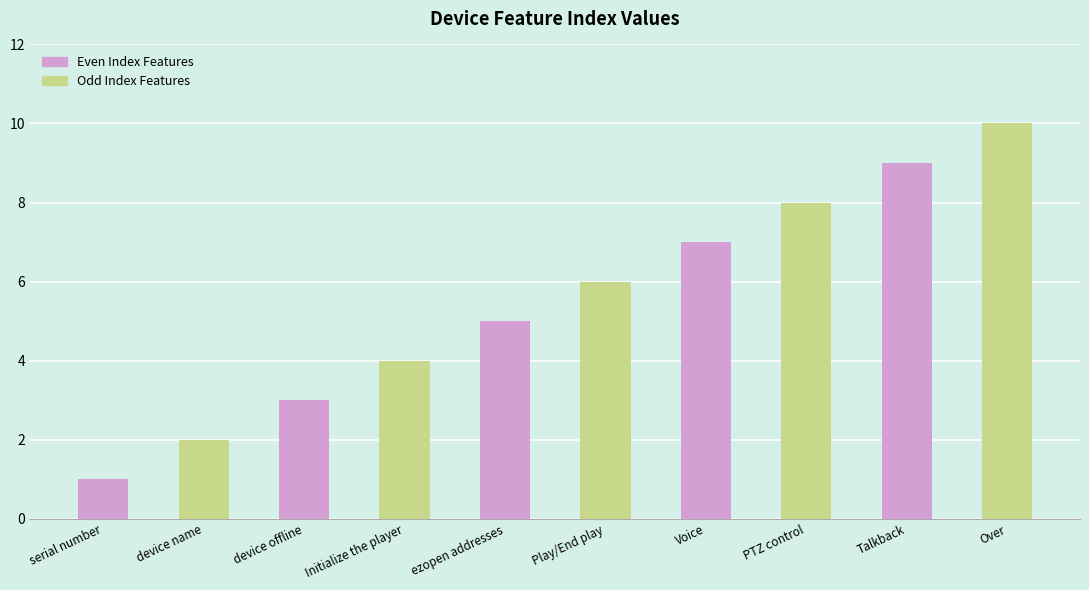

What is the total value across all series at ezopen addresses?

11